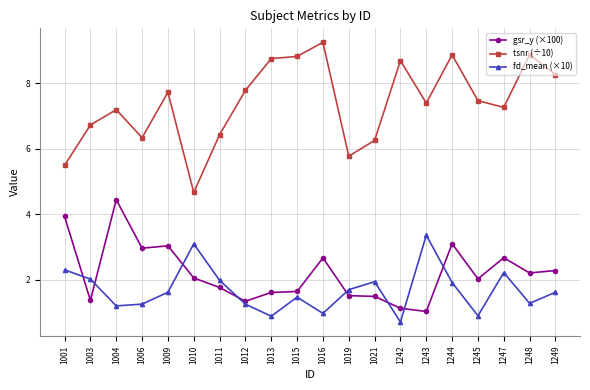

Which series has the largest total across all categories?

tsnr (÷10)